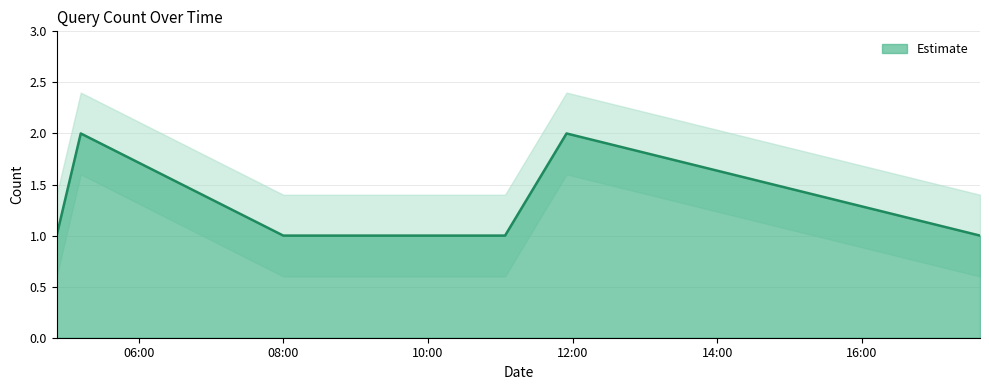

Rank the categories by value from lowest to highest.

2019-08-30 04:52:00, 2019-08-30 08:00:00, 2019-08-30 08:37:00, 2019-08-30 09:16:00, 2019-08-30 11:04:00, 2019-08-30 17:38:00, 2019-08-30 05:12:00, 2019-08-30 11:55:00